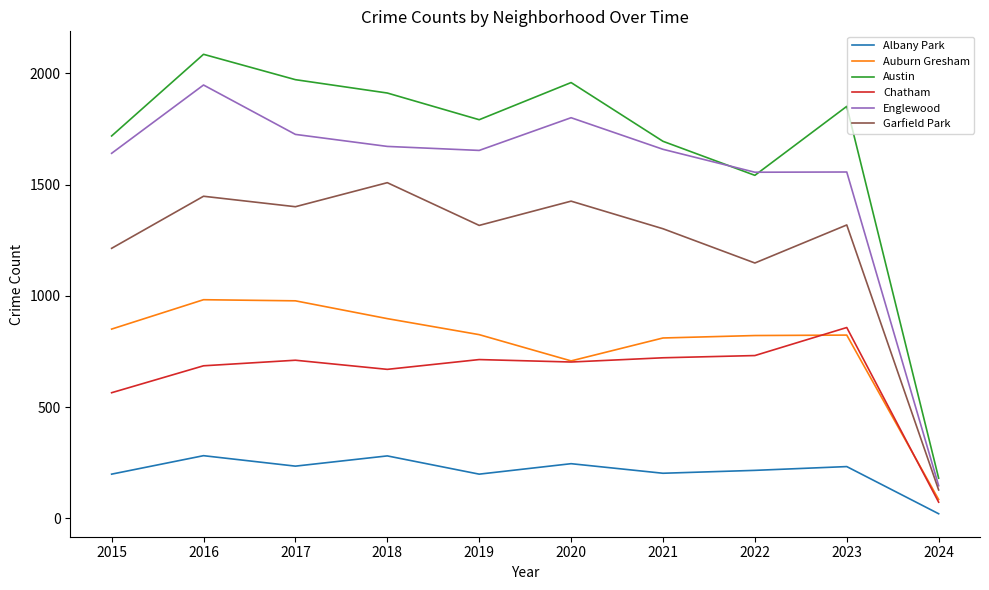

Where is Chatham nearest to the value 465?

2015